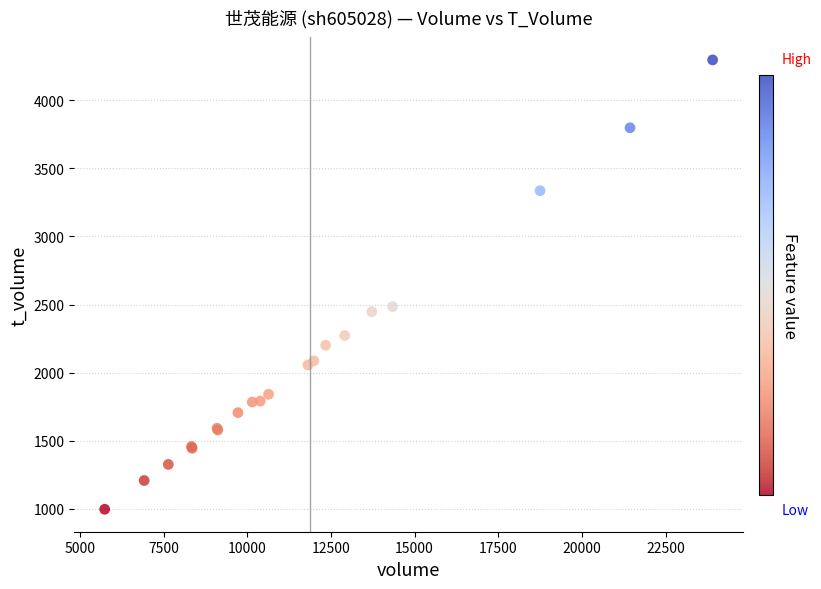

What Y value in the scatter plot is closest to 2647?

2485